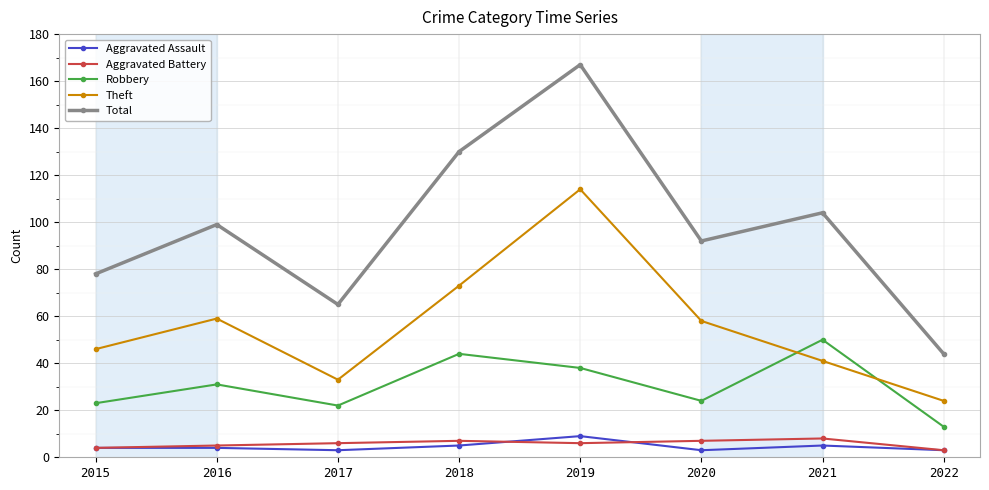

How many interior local valleys does the Total series have?

2